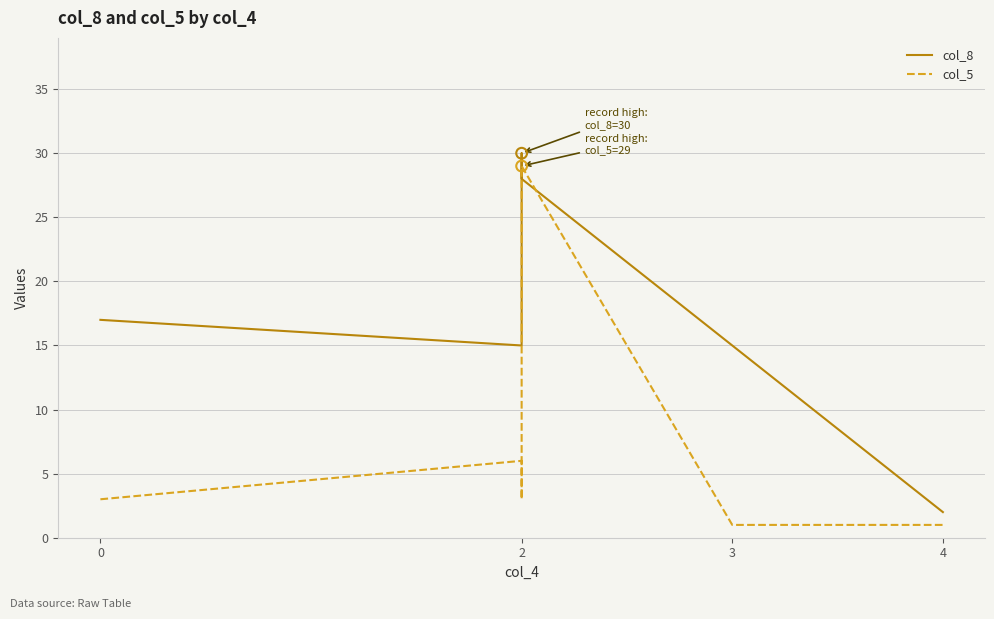

Which series has the widest spread of Y values?

col_8